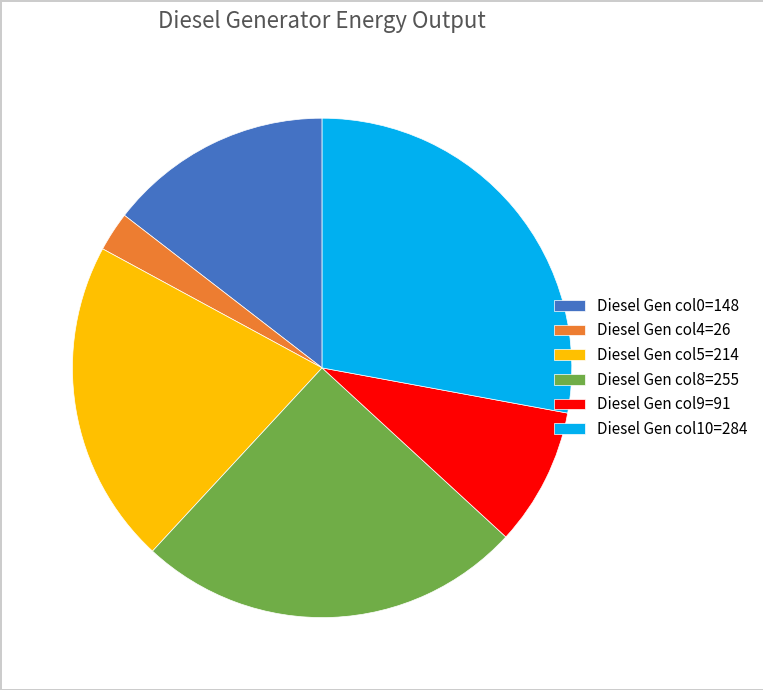

Combined, do Diesel Gen col5=214 and Diesel Gen col4=26 account for over 50%?

No